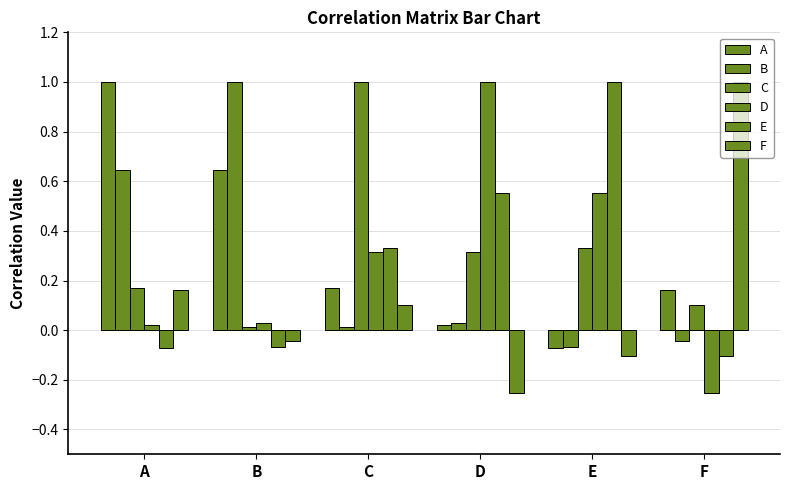

How many data points does each series have?

6